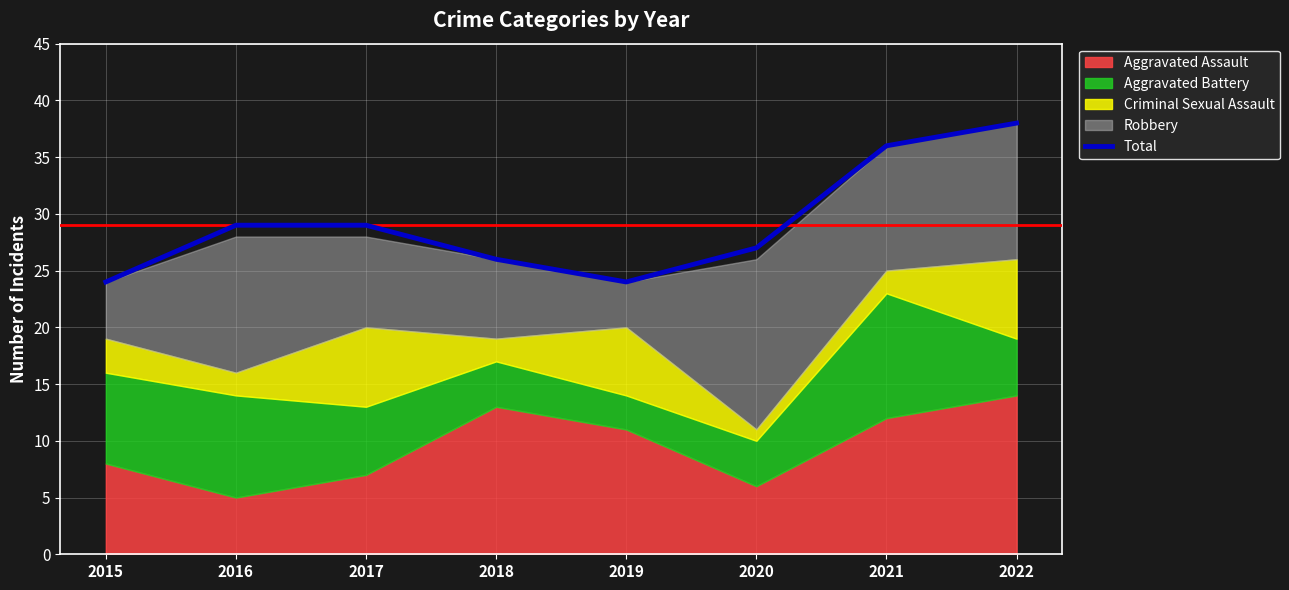

Rank the categories by value from highest to lowest.

2022, 2021, 2016, 2017, 2020, 2018, 2015, 2019